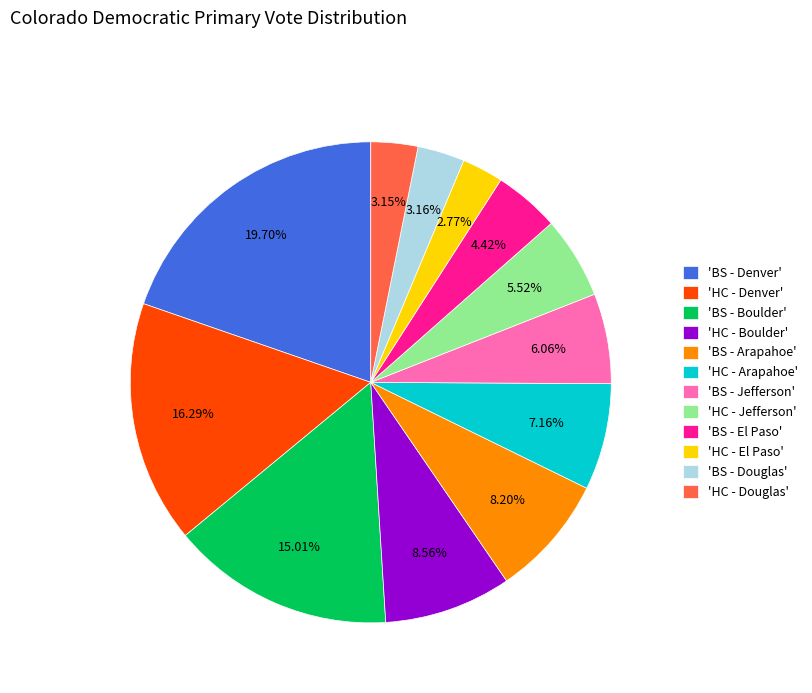

Does 'HC - Douglas' represent more than half of the total?

No